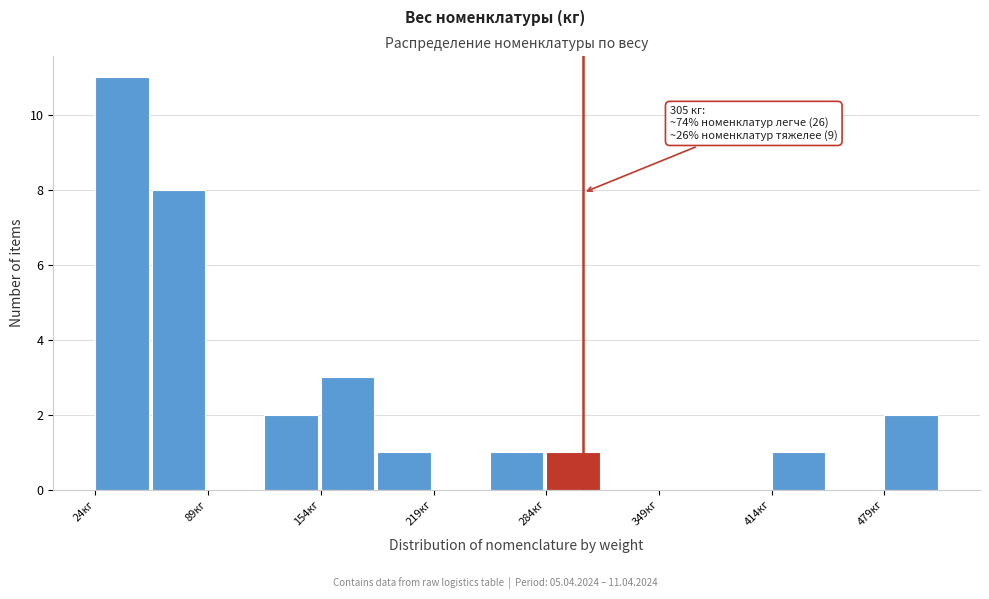

Around what value on the x-axis is the tallest bar? Give the approximate position of its centre, as read against the axis.

40